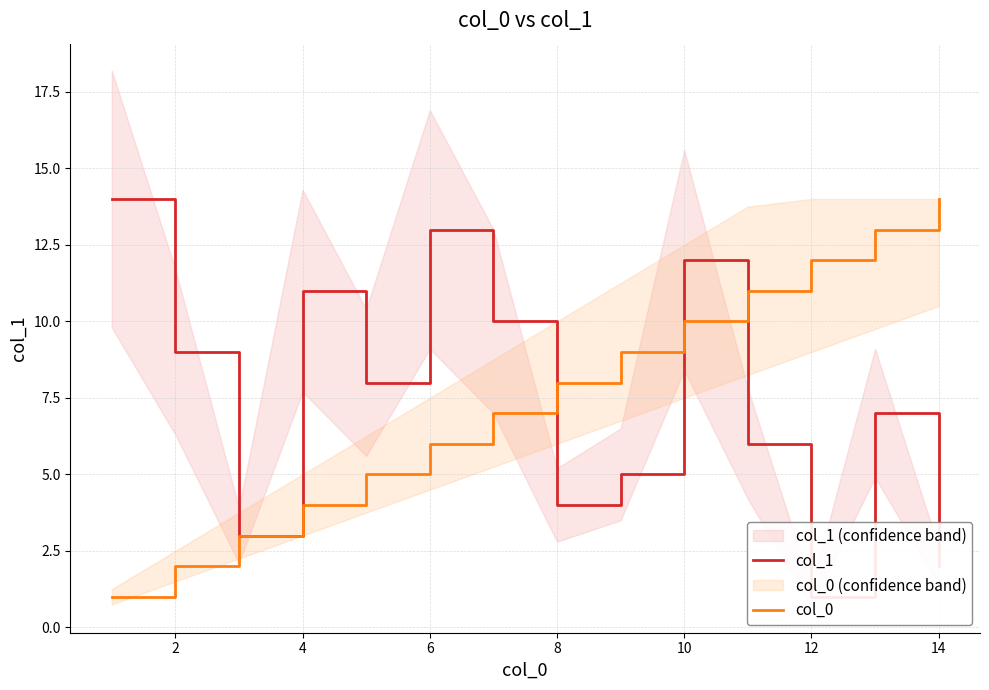

True or false: col_0 has a value of 2 at 2.

True